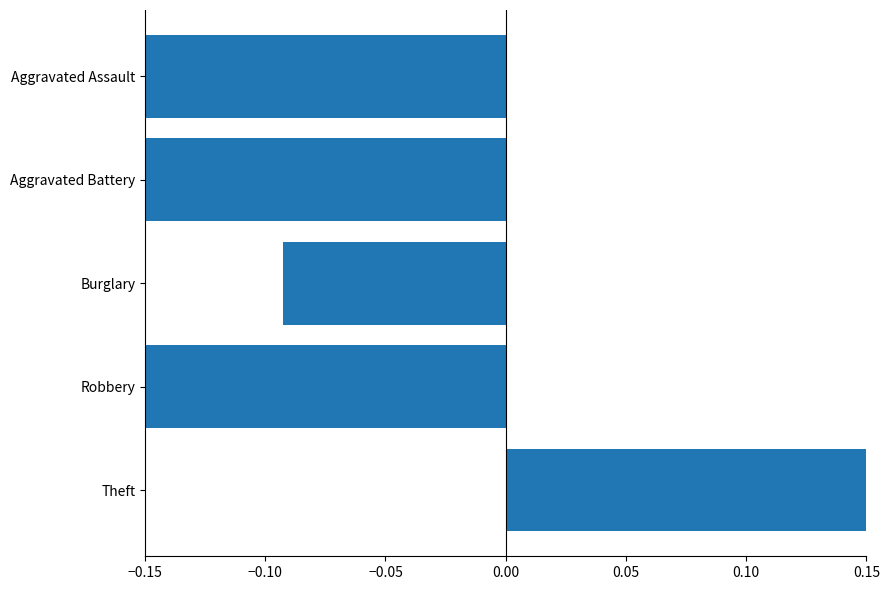

What is the change in value from Aggravated Battery to Theft?

+1.8